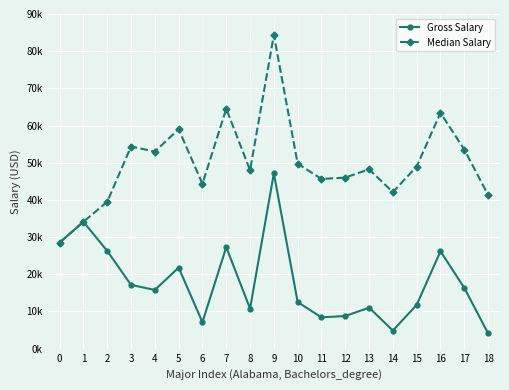

What is the average value of the Median Salary series?

49933.7